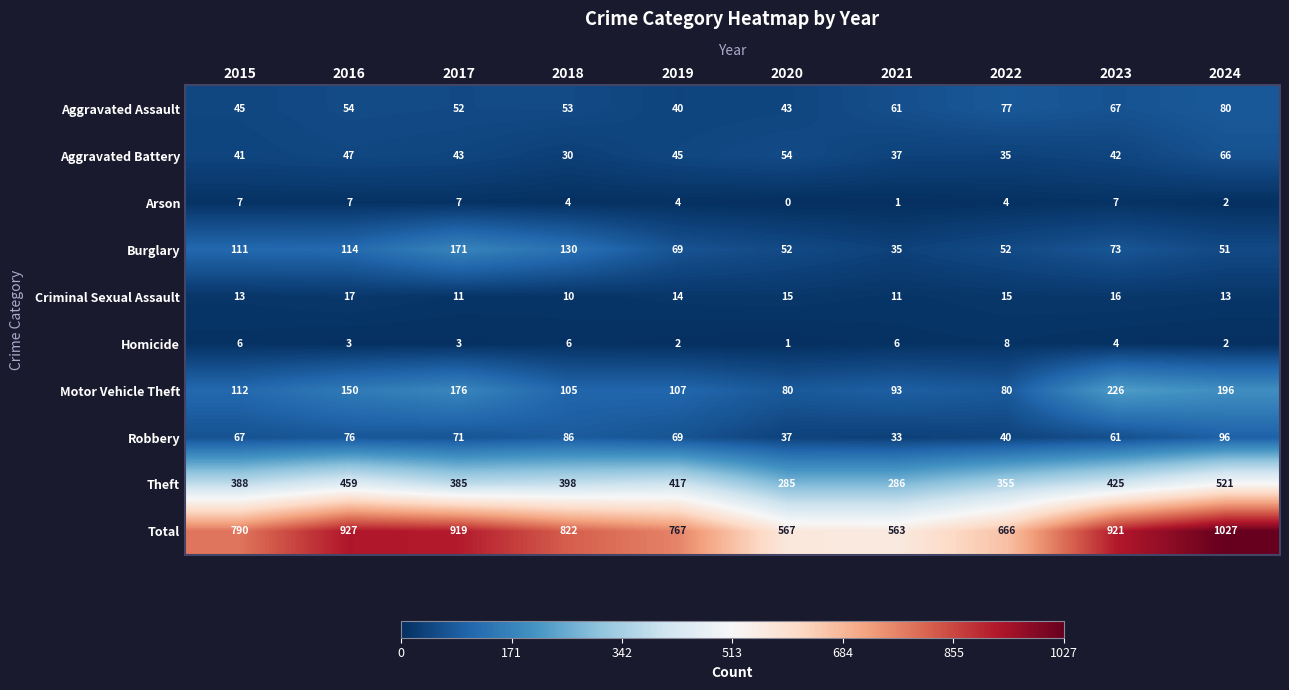

Rank the categories by Theft value from highest to lowest.

2024, 2016, 2023, 2019, 2018, 2015, 2017, 2022, 2021, 2020